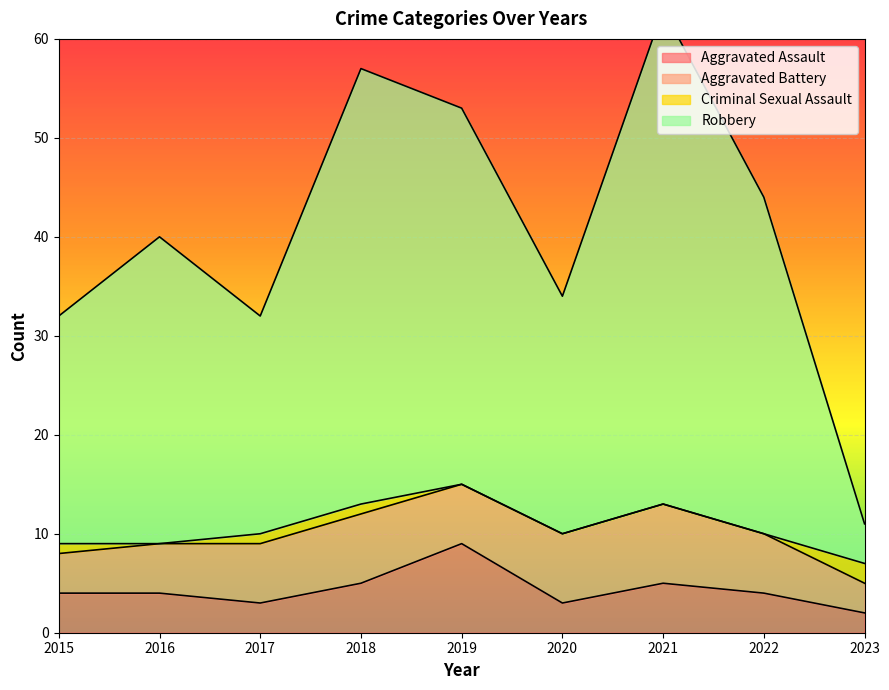

The value of Aggravated Assault at 2023 is 1. True or false?

False